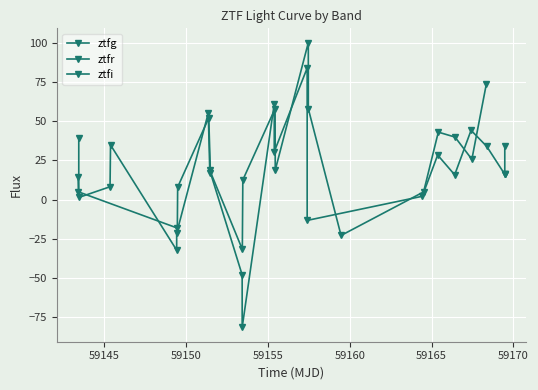

What is the average value of the ztfr series?

24.2